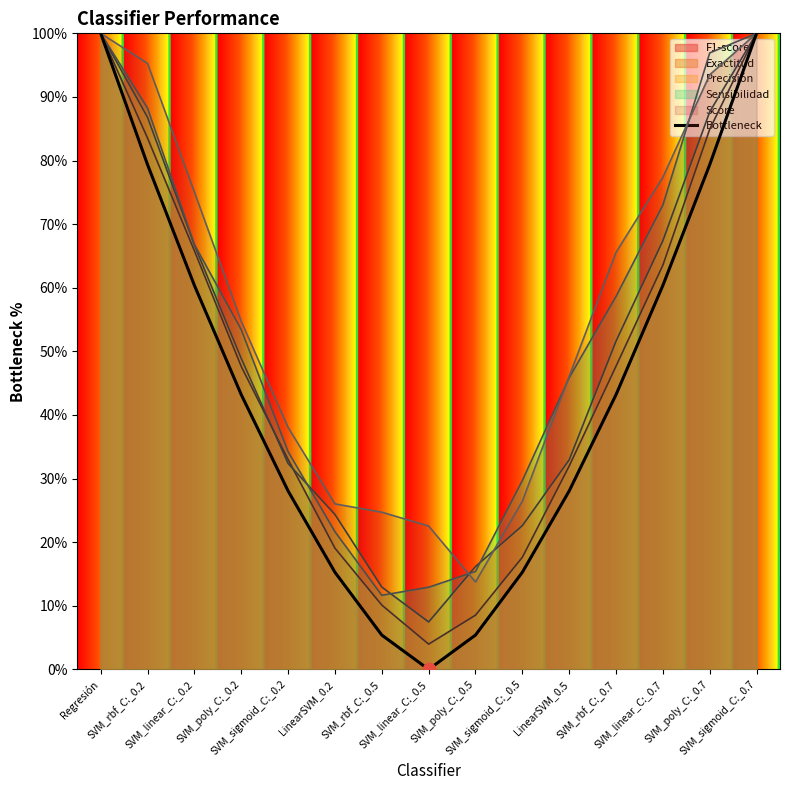

Which has a higher value, SVM_sigmoid_C:_0.7 or SVM_linear_C:_0.2?

SVM_sigmoid_C:_0.7